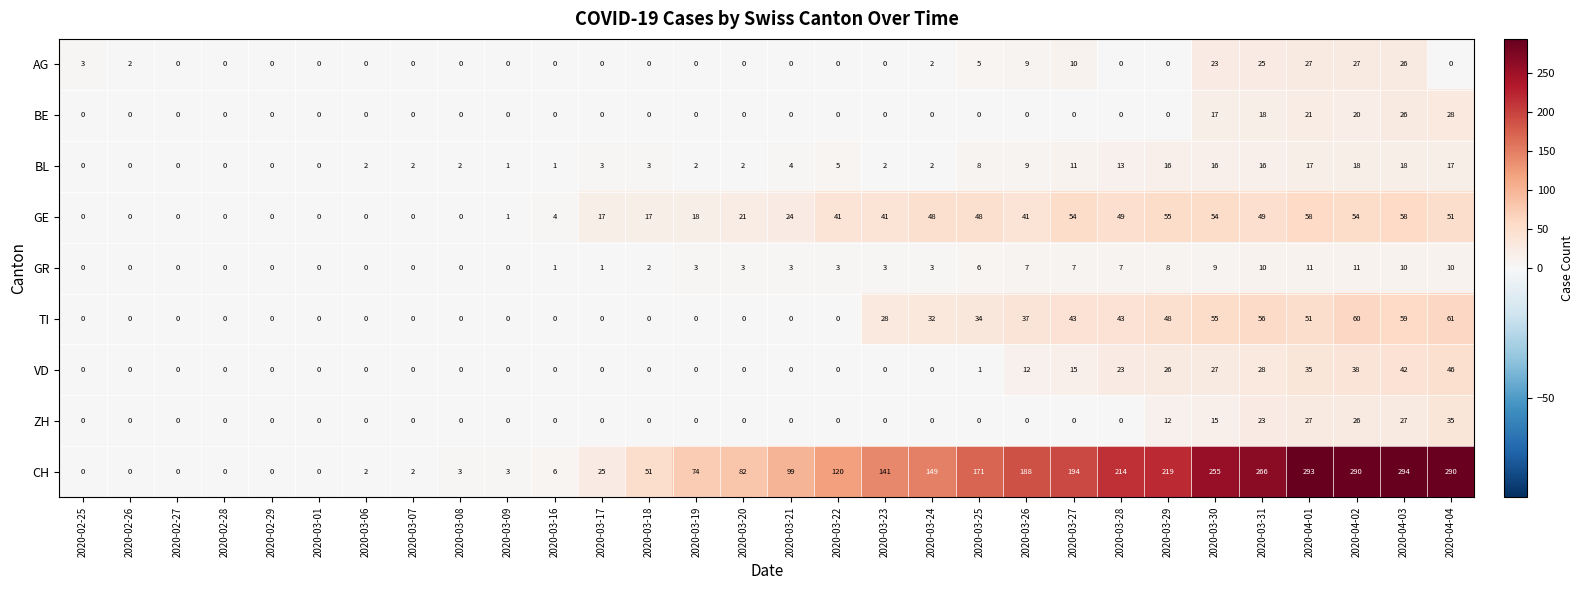

List the series in order of their peak value, lowest first.

GR, BL, AG, BE, ZH, VD, GE, TI, CH